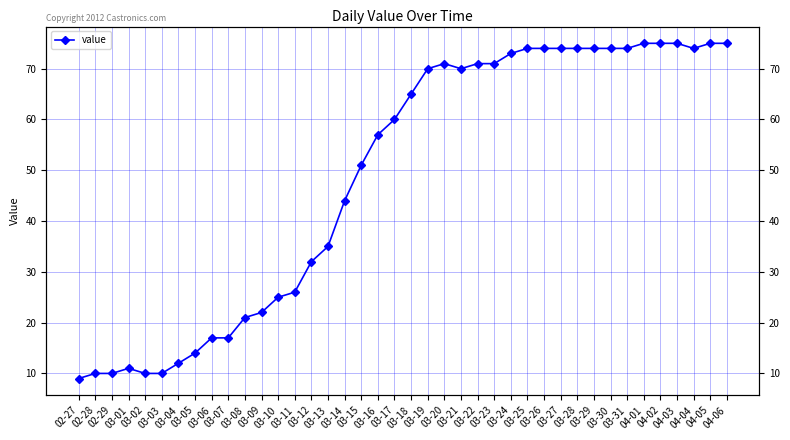

What is the average value?

49